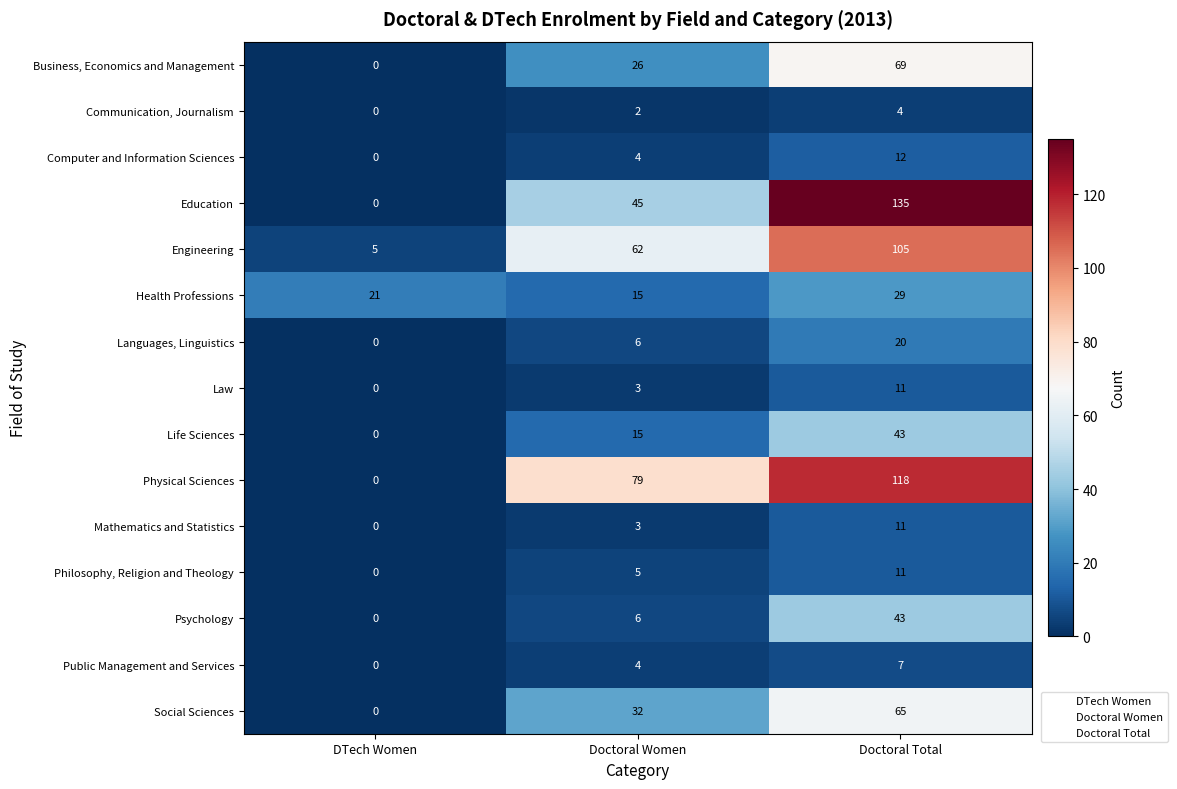

What is the greatest value displayed?

135